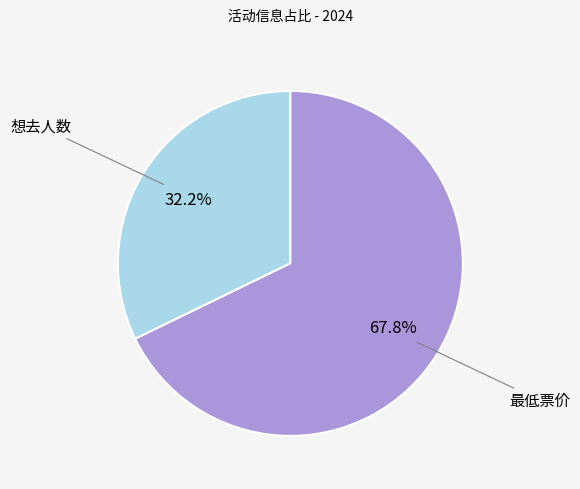

Is there a majority slice in this chart?

Yes